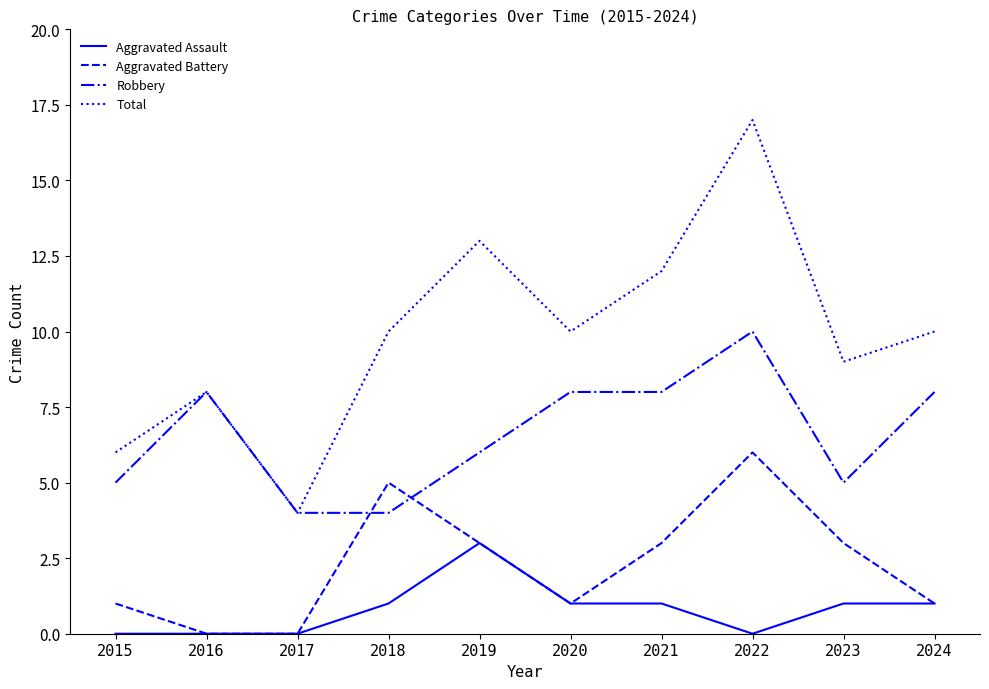

Is this an area chart (filled region under the line)?

No